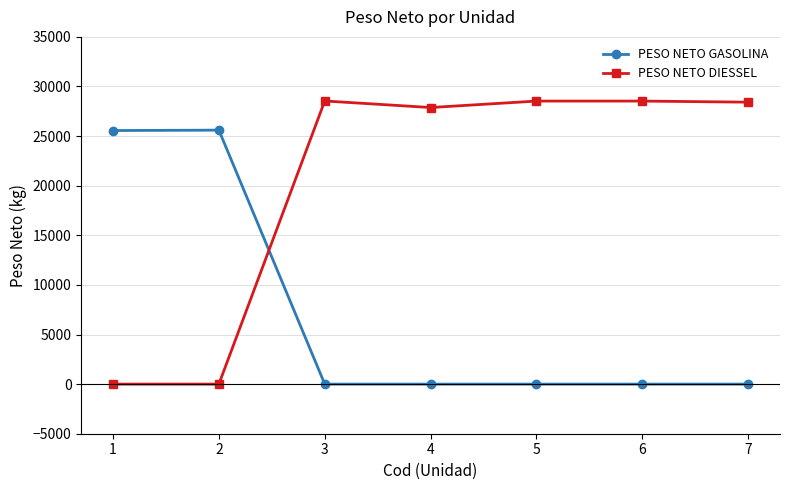

Rank the series at 3 from lowest to highest value.

PESO NETO GASOLINA, PESO NETO DIESSEL